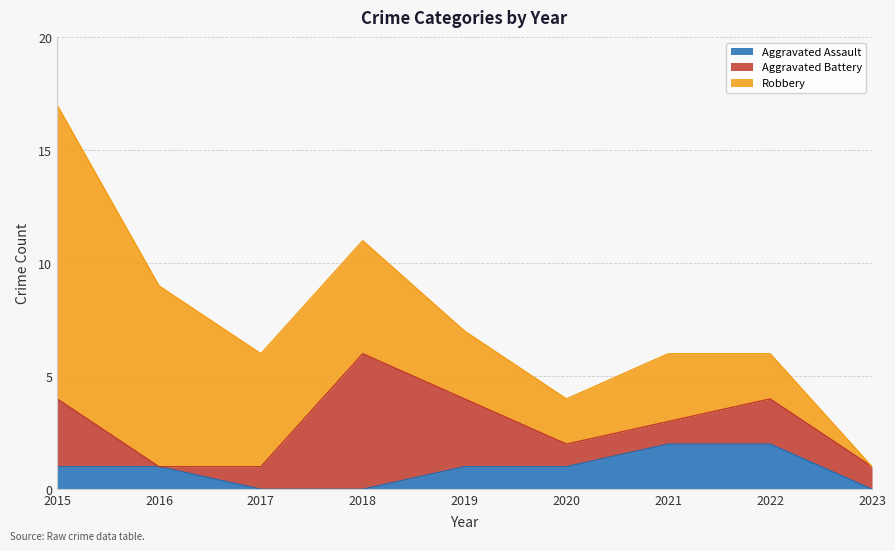

How many data points does each series have?

9